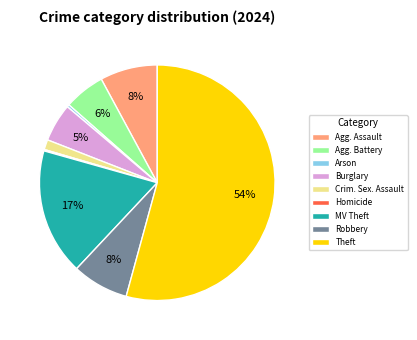

Combined, do Robbery and Agg. Battery account for over 50%?

No